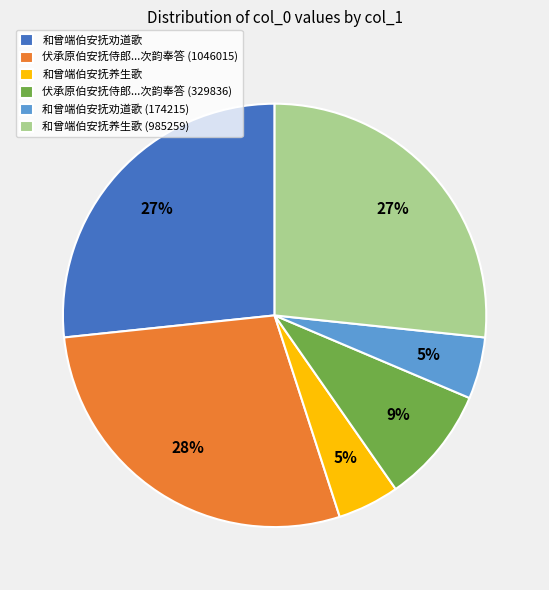

To the nearest percent, what percentage of the pie is 和曾端伯安抚养生歌?

5%